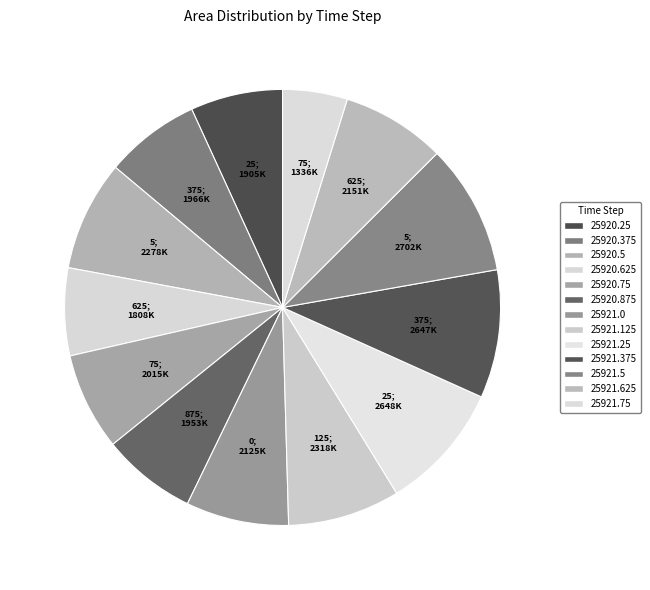

Does any single category account for the majority?

No